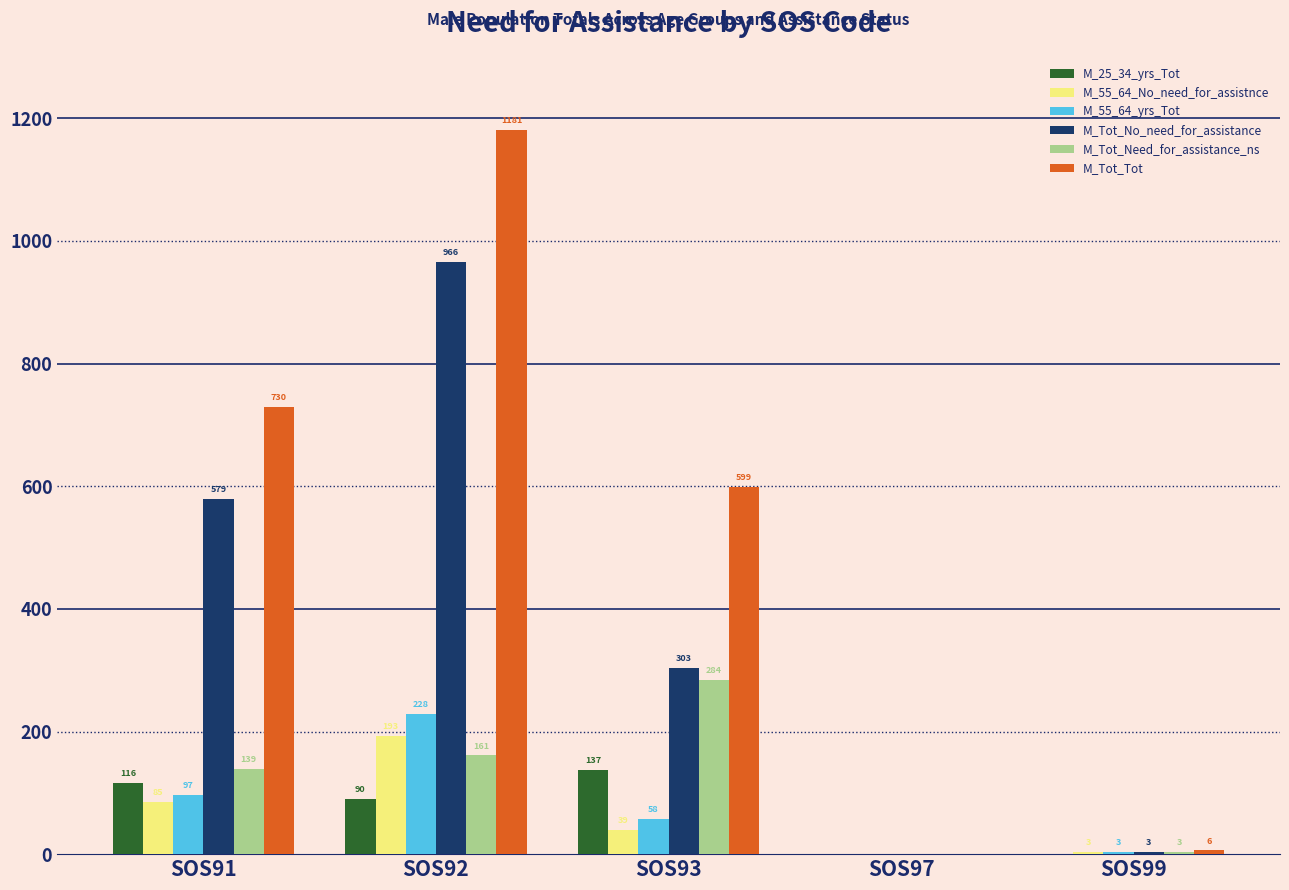

Reading right to left, what are all the values shown in this chart?

M_25_34_yrs_Tot: SOS99=0	SOS97=0	SOS93=137	SOS92=90	SOS91=116
M_55_64_No_need_for_assistnce: SOS99=3	SOS97=0	SOS93=39	SOS92=193	SOS91=85
M_55_64_yrs_Tot: SOS99=3	SOS97=0	SOS93=58	SOS92=228	SOS91=97
M_Tot_No_need_for_assistance: SOS99=3	SOS97=0	SOS93=303	SOS92=966	SOS91=579
M_Tot_Need_for_assistance_ns: SOS99=3	SOS97=0	SOS93=284	SOS92=161	SOS91=139
M_Tot_Tot: SOS99=6	SOS97=0	SOS93=599	SOS92=1181	SOS91=730